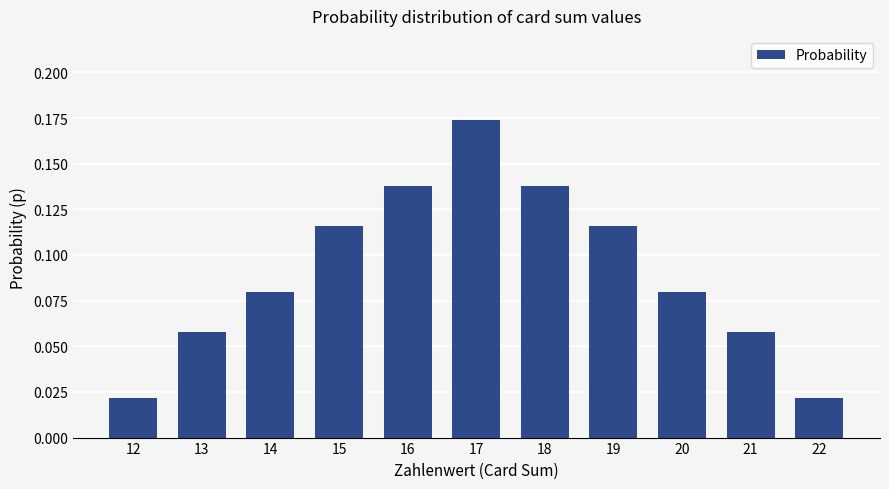

How many bars are there in total?

11